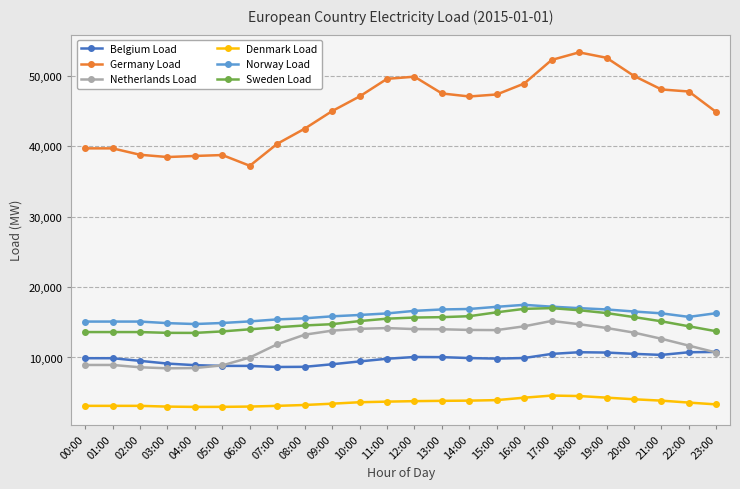

How many lines are shown in the chart?

6